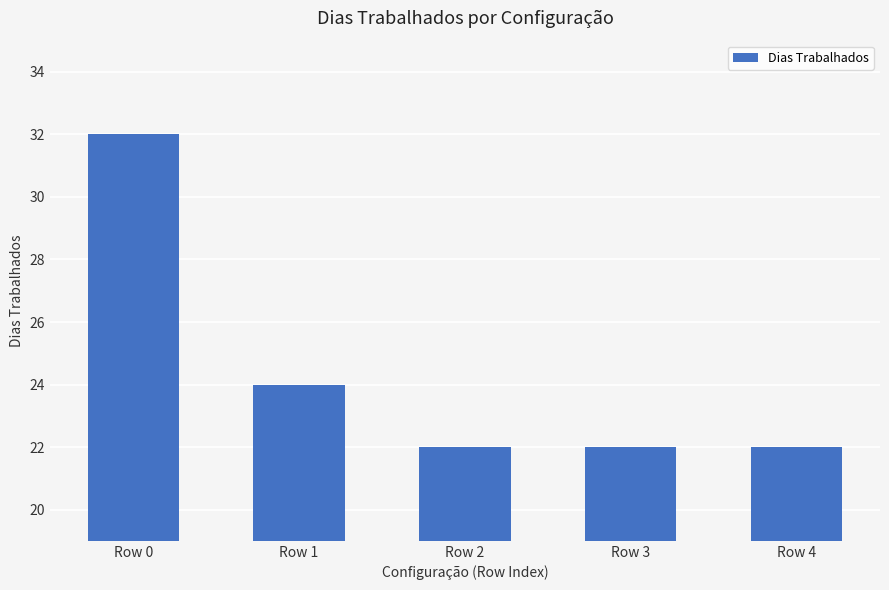

Which label corresponds to the largest value in the chart?

Row 0